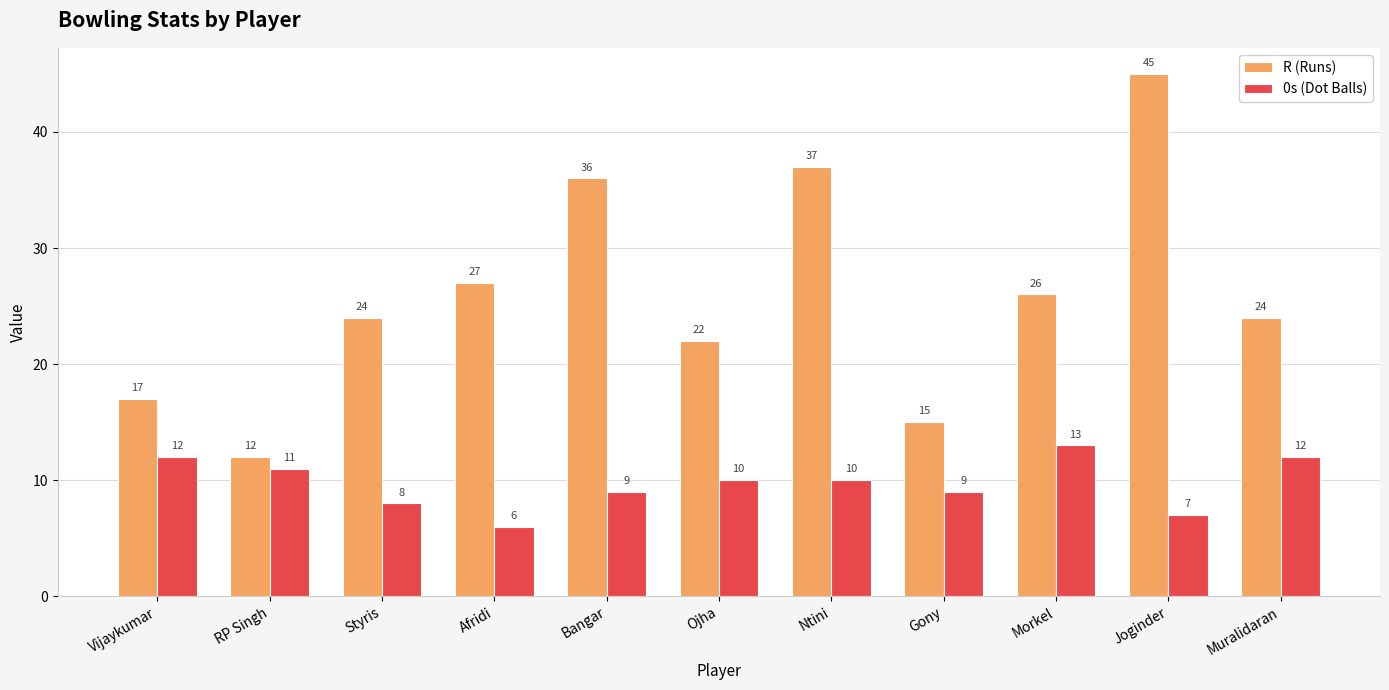

Reading left to right, what are all the values shown in this chart?

R (Runs): Vijaykumar=17	RP Singh=12	Styris=24	Afridi=27	Bangar=36	Ojha=22	Ntini=37	Gony=15	Morkel=26	Joginder=45	Muralidaran=24
0s (Dot Balls): Vijaykumar=12	RP Singh=11	Styris=8	Afridi=6	Bangar=9	Ojha=10	Ntini=10	Gony=9	Morkel=13	Joginder=7	Muralidaran=12